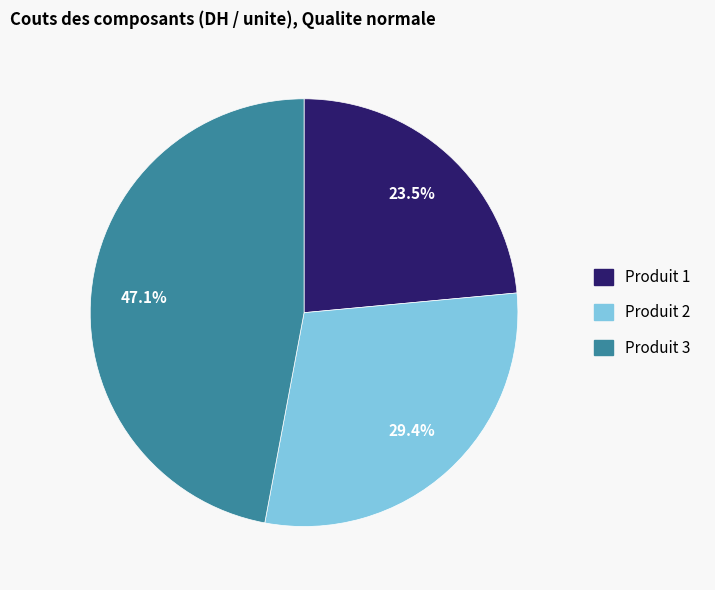

Combined, what portion of the pie is Produit 3 and Produit 2?

76.5%